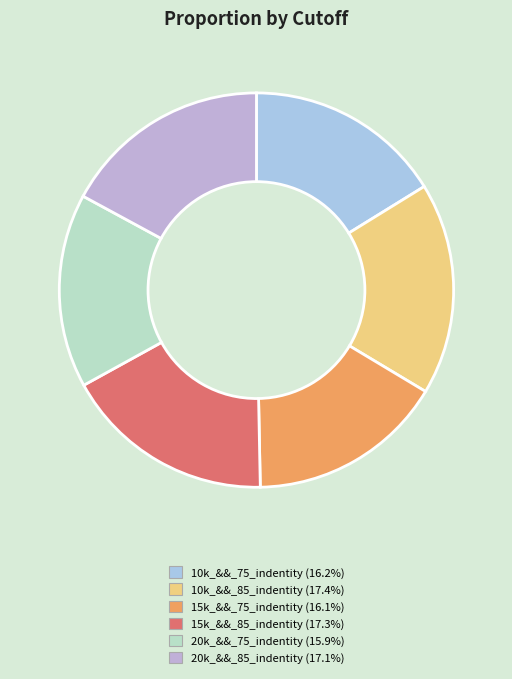

Which category has the biggest portion of the pie?

10k_&&_85_indentity